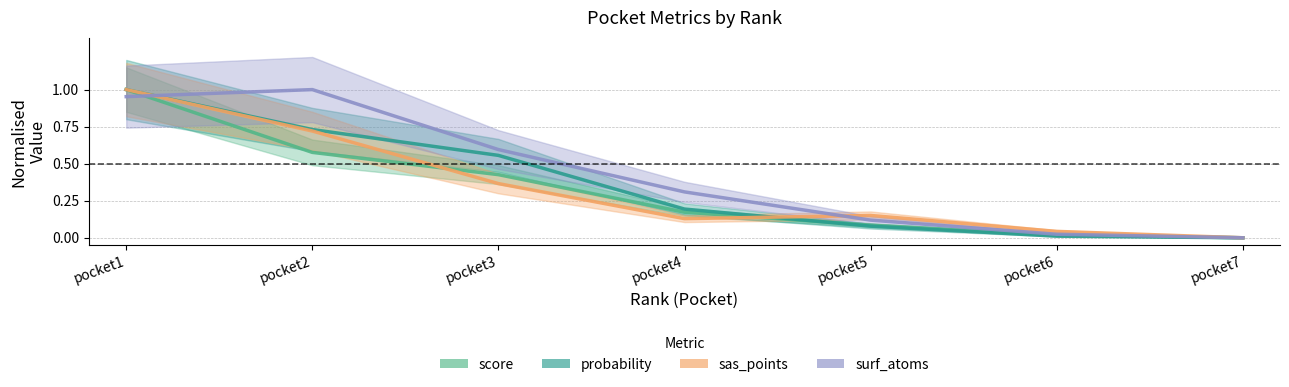

How many interior local valleys does the sas_points series have?

1